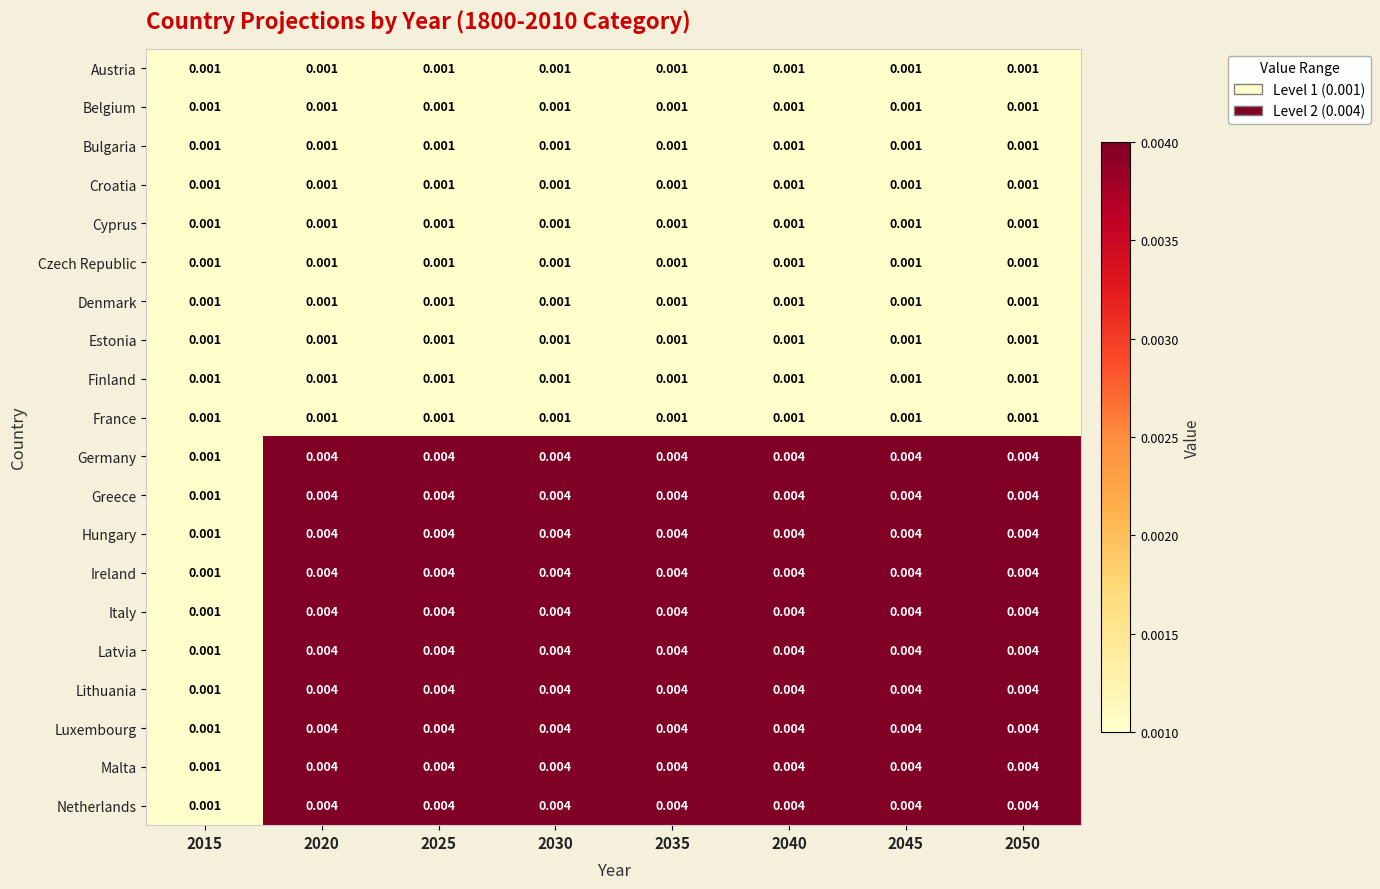

Is the value of Italy at 2050 greater than the value of Luxembourg at 2015?

Yes